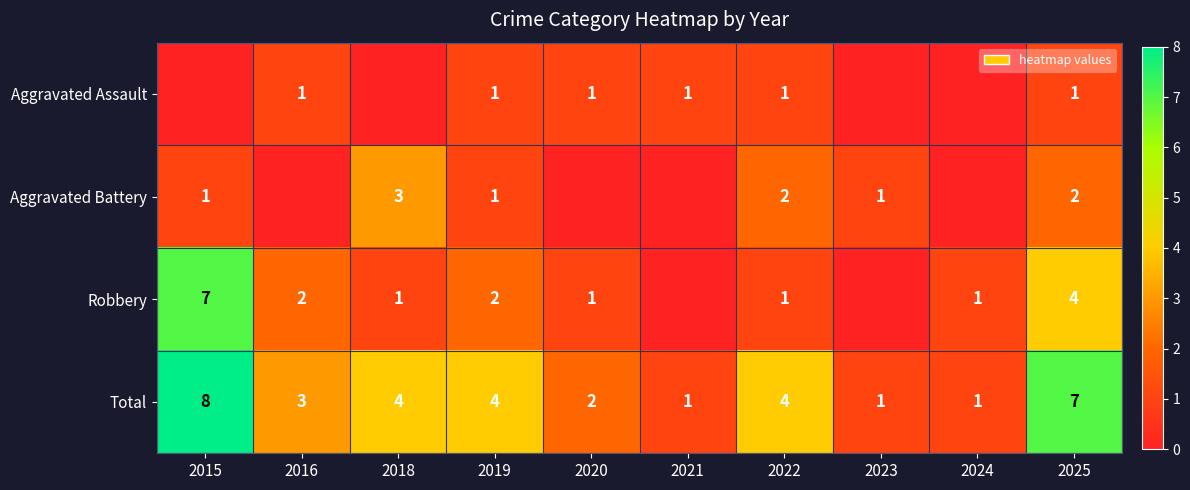

Which category has the highest value in the Total series?

2015